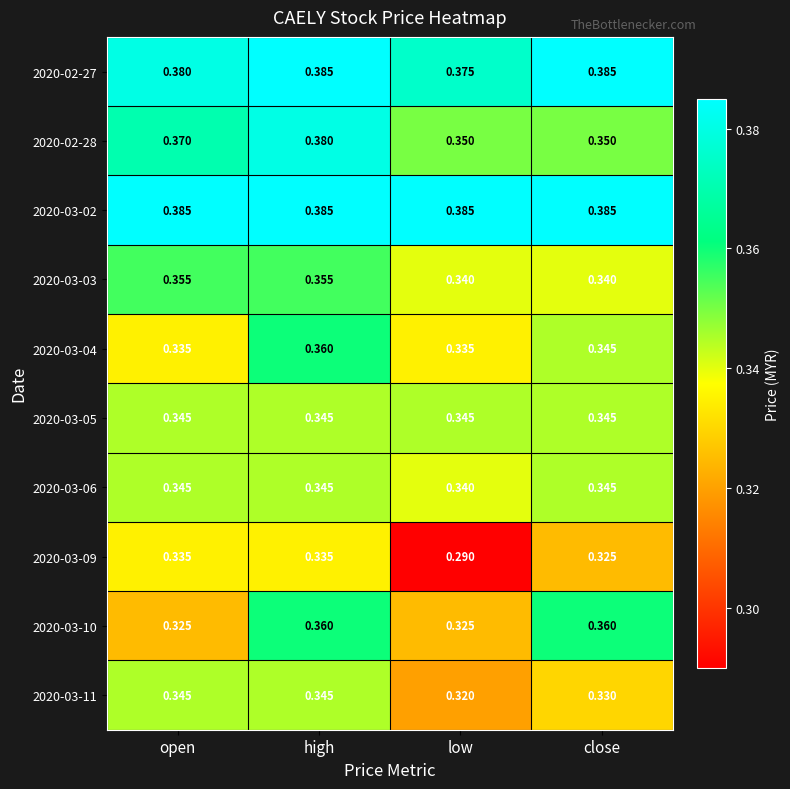

Which category has the lowest value in the 2020-03-11 series?

low